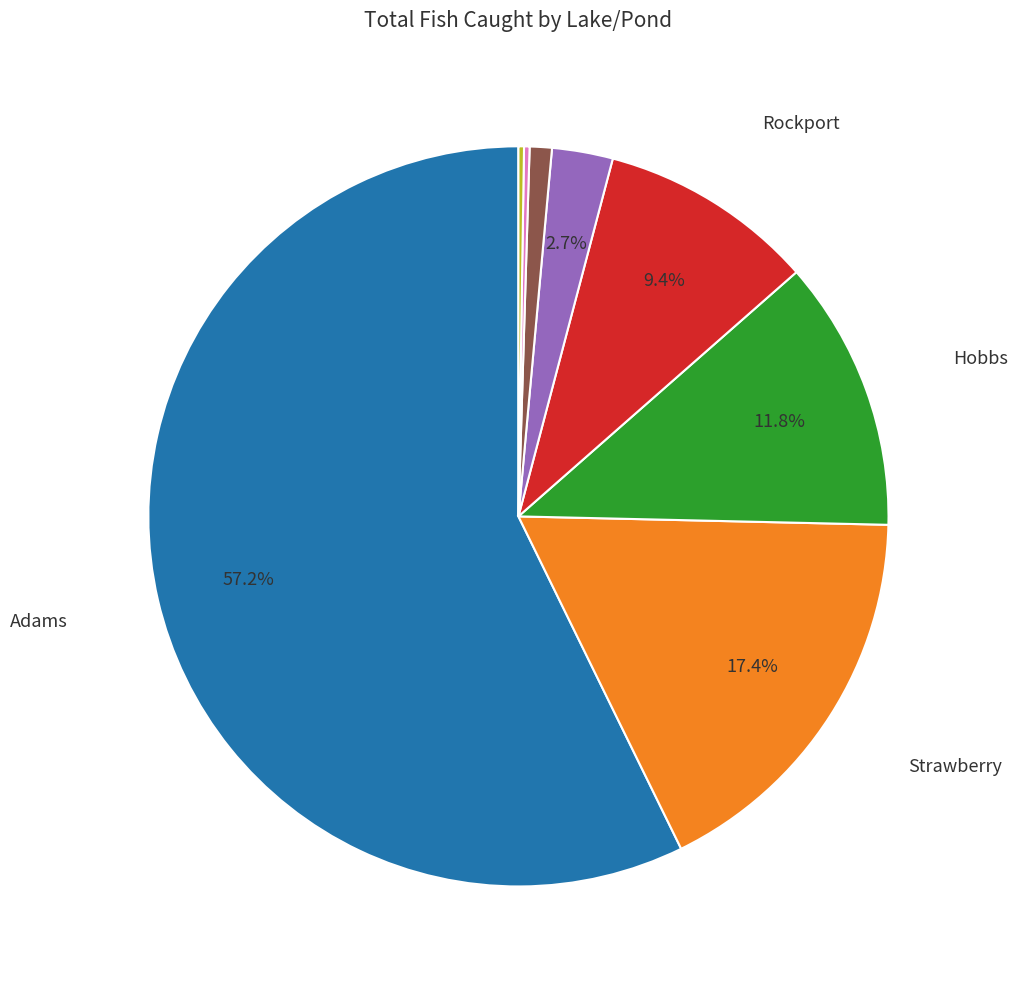

Does any single category account for the majority?

Yes